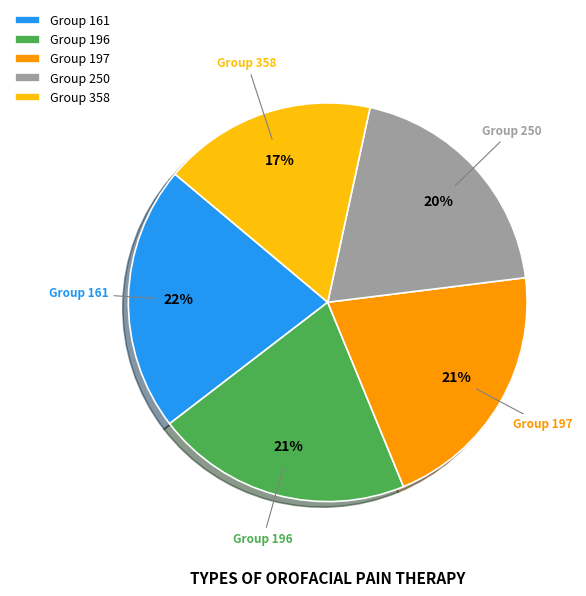

The Group 358 slice represents 17% of the pie. True or false?

True